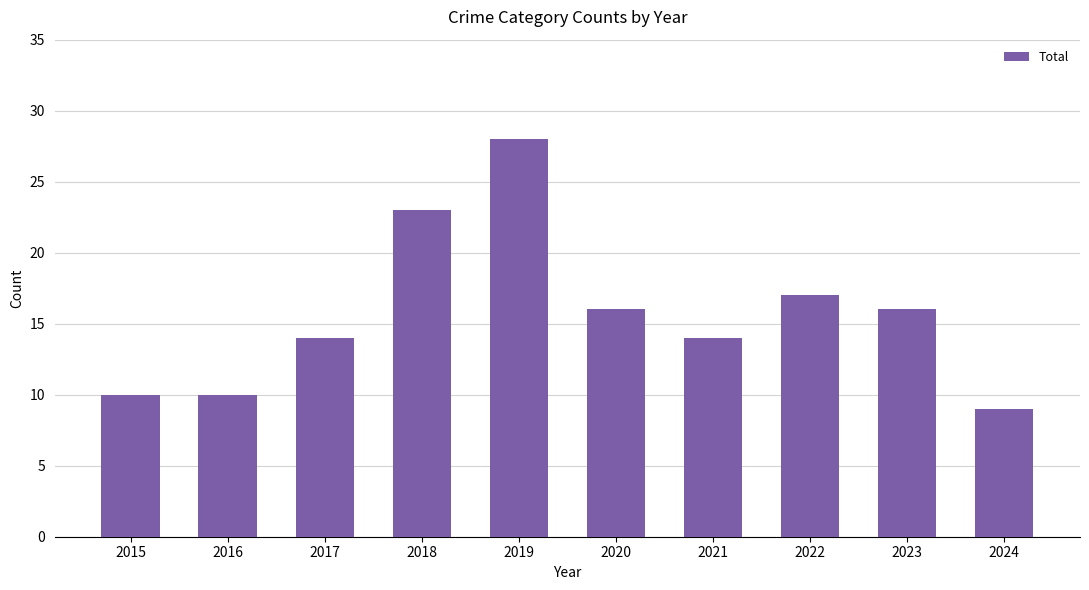

How many data points does each series have?

10